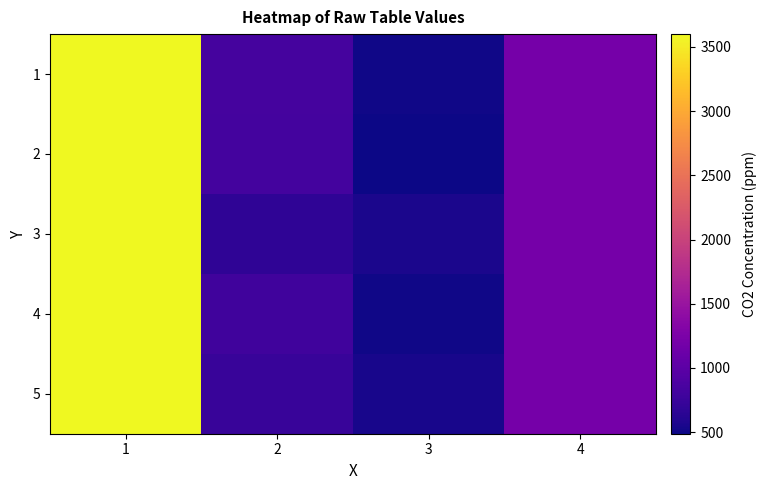

Reading left to right, list all the values displayed in this chart.

1: 1=3600.0	2=836.7	3=508.5	4=1200.0
2: 1=3600.0	2=821.6	3=488.1	4=1200.0
3: 1=3600.0	2=680.9	3=556.2	4=1200.0
4: 1=3600.0	2=800.2	3=500.4	4=1200.0
5: 1=3600.0	2=732.0	3=544.0	4=1200.0